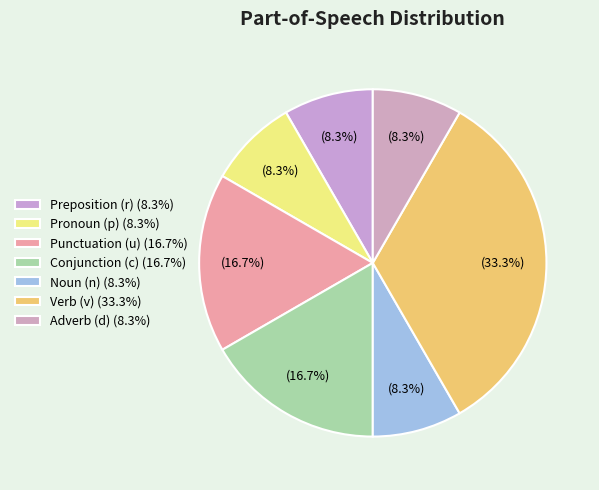

Count the number of slices in the pie.

7